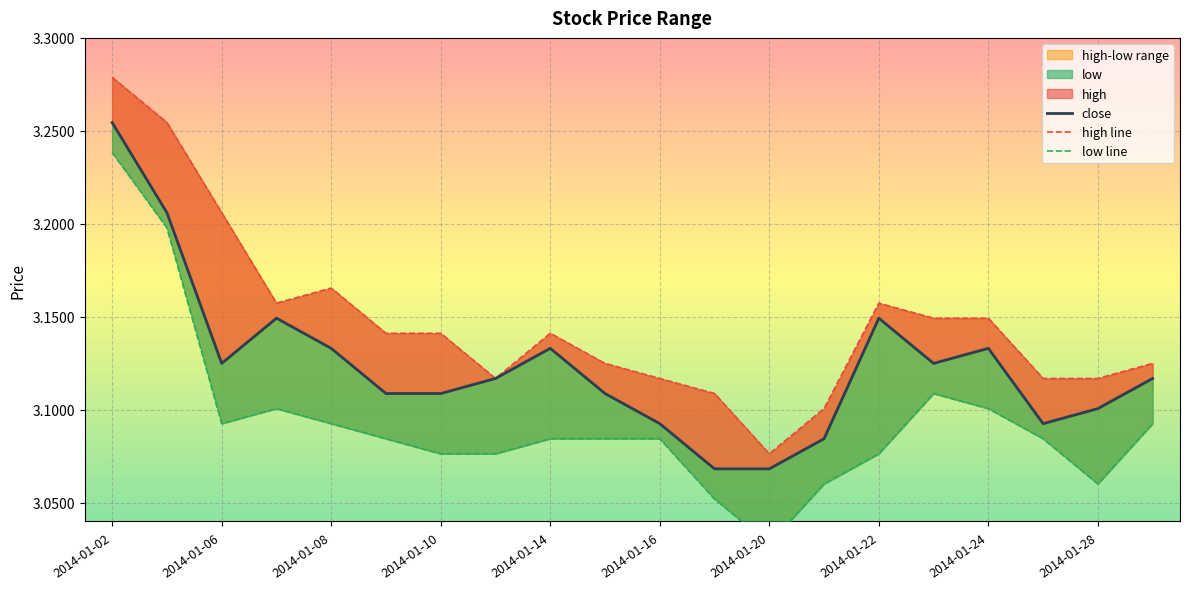

How many low values are between 3 and 4?

20